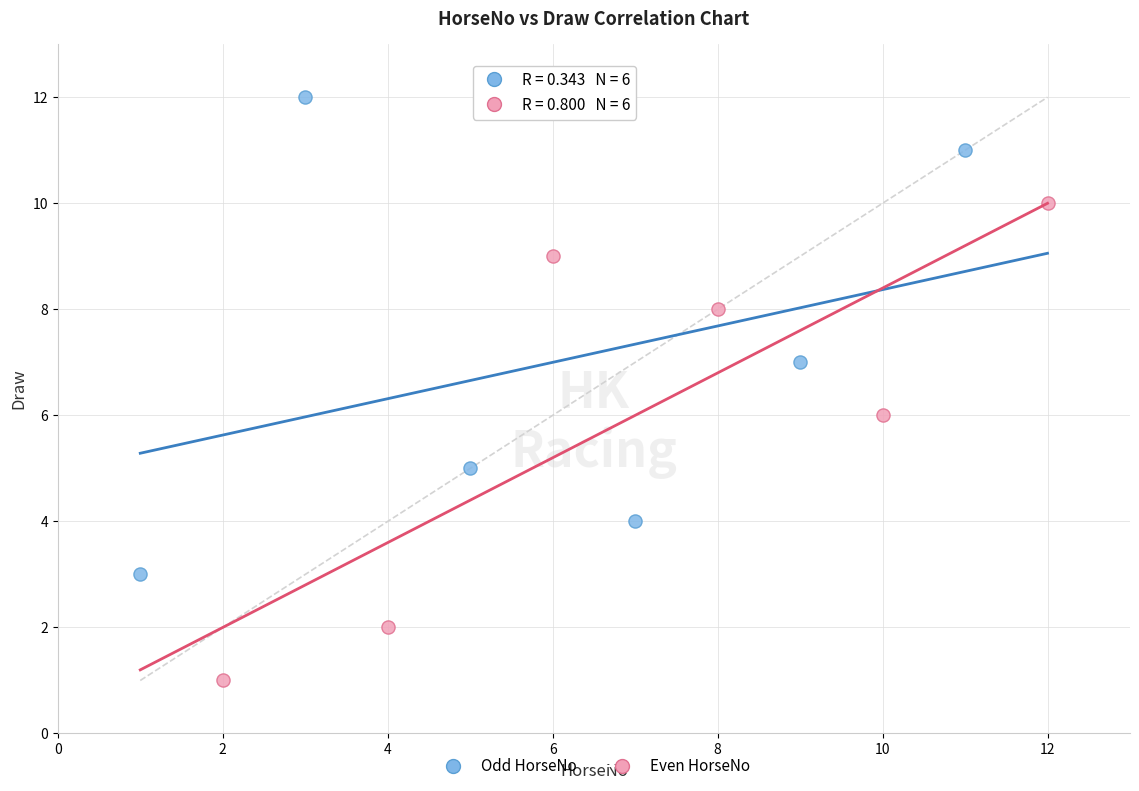

Which series reaches the minimum Y coordinate?

Even HorseNo